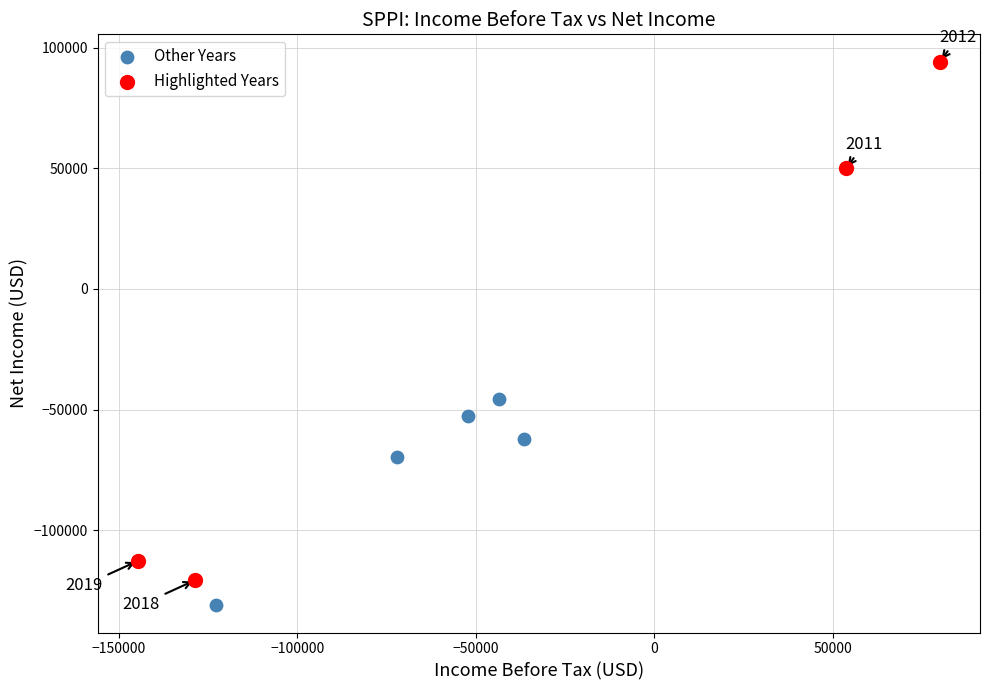

Which series has the widest spread of Y values?

Highlighted Years